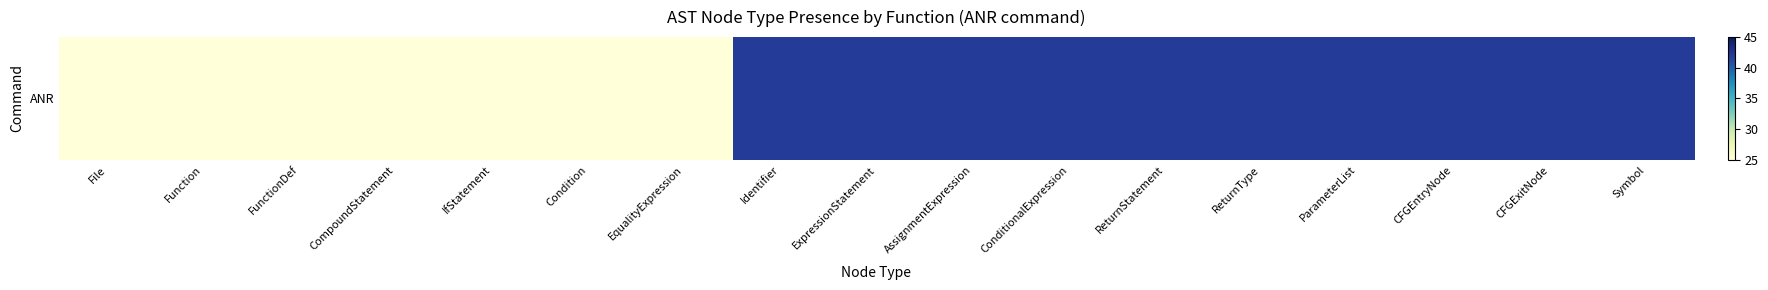

At which category does the chart reach its peak across all series?

Identifier